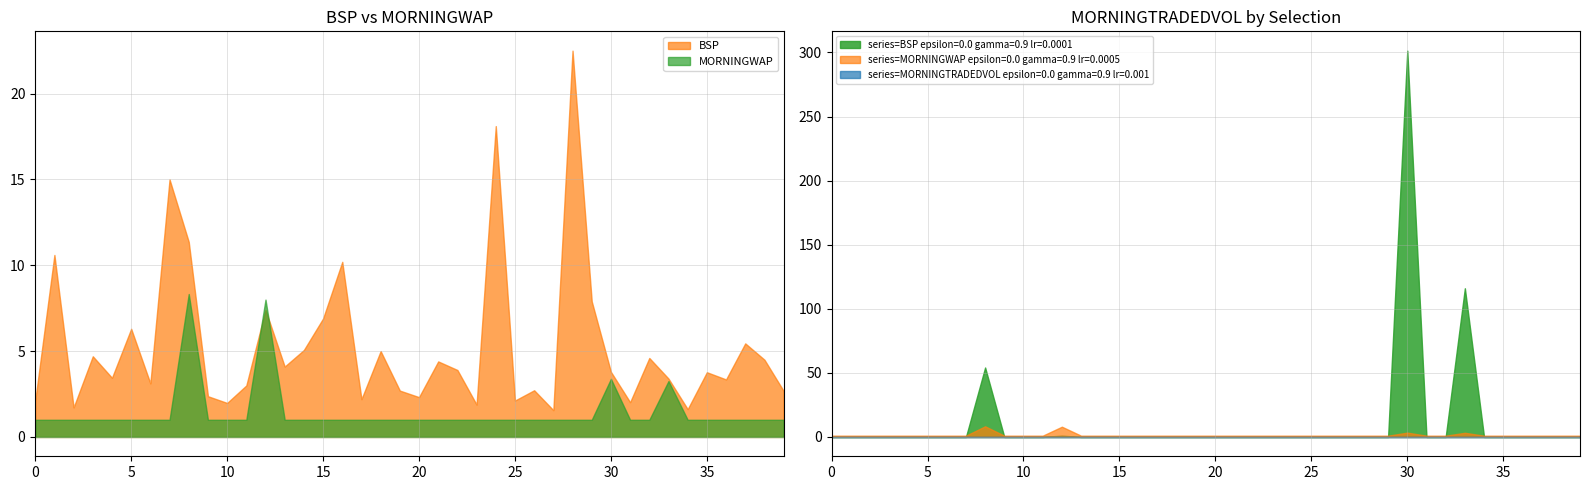

The value of MORNINGWAP at 24 is 0.3. True or false?

False